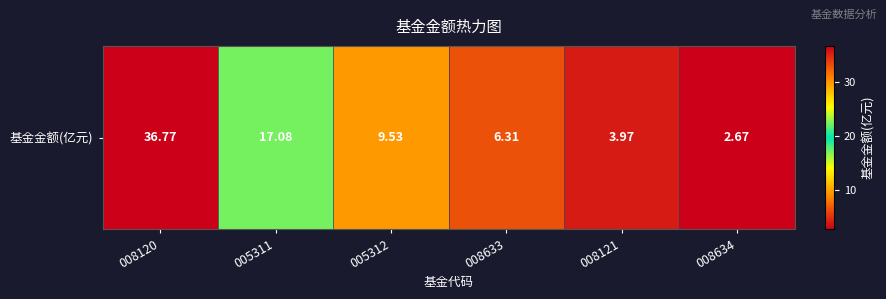

Is it true that the value at 005312 is 9.5?

True